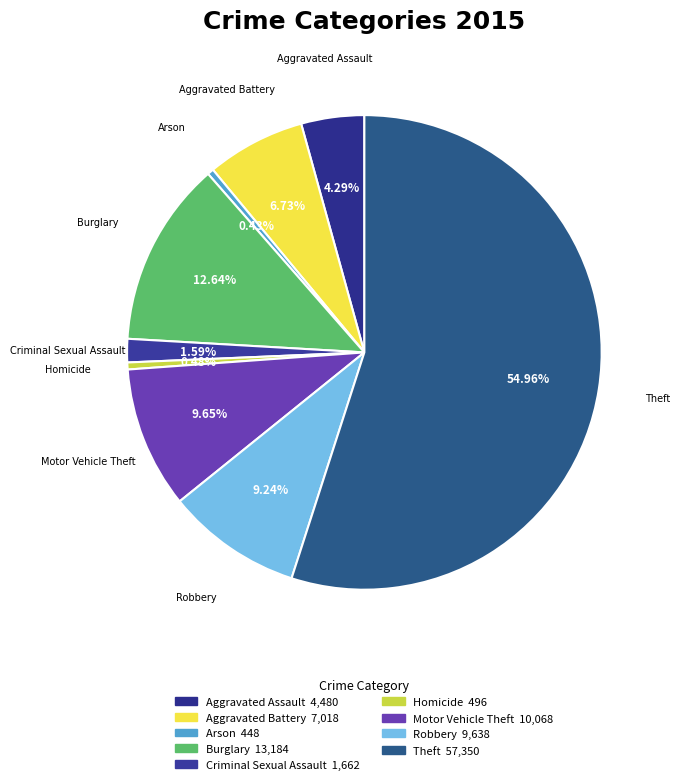

To the nearest percent, what is the difference between the largest and smallest slice percentages?

55%